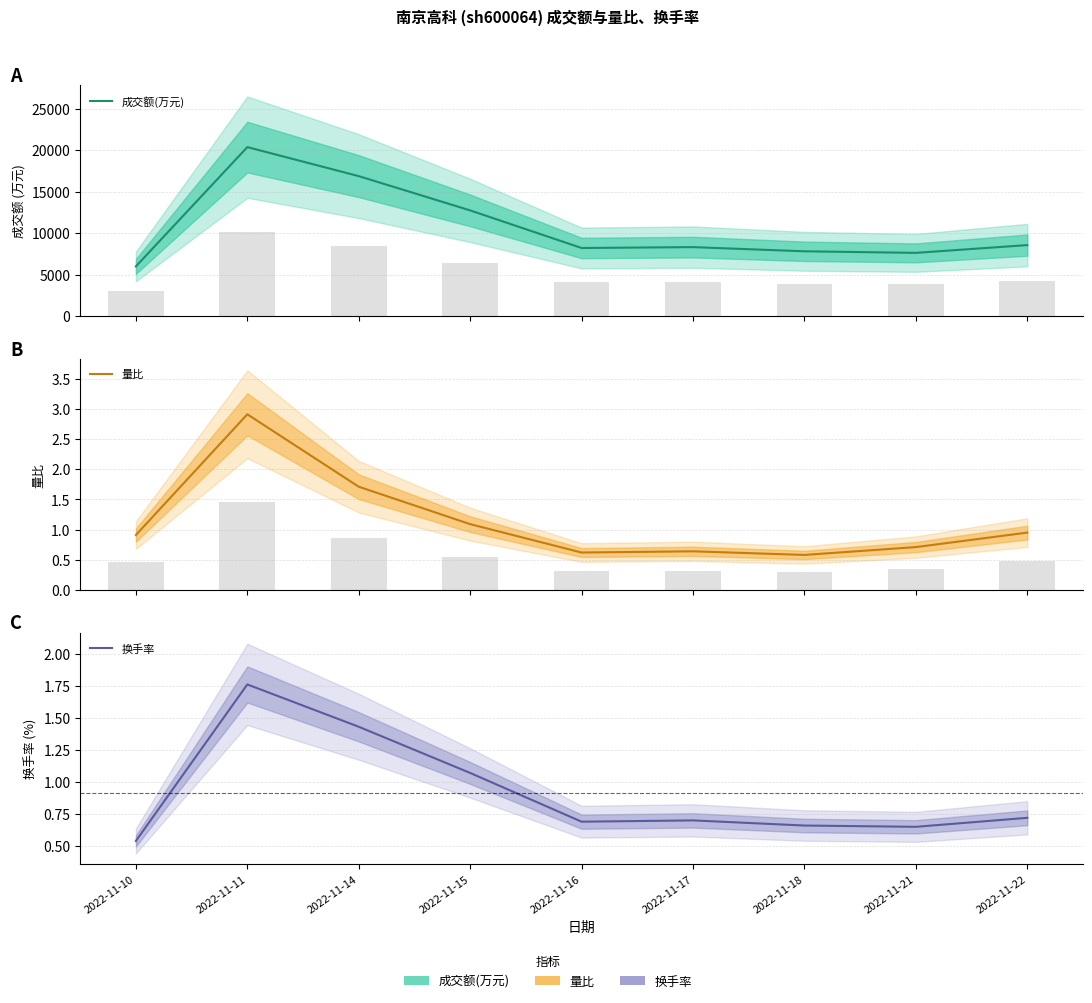

Does the chart contain any negative values?

No